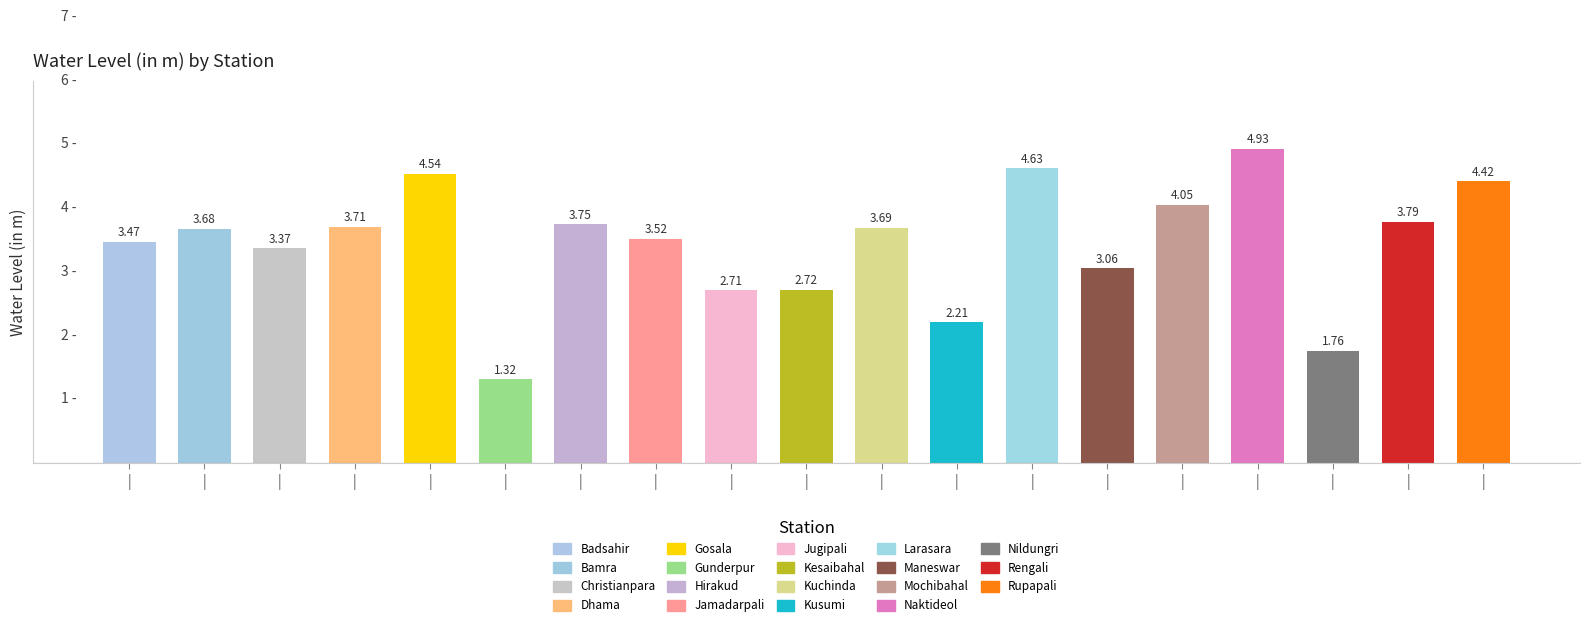

Approximately how many times larger is the value at Naktideol compared to Mochibahal?

1.2